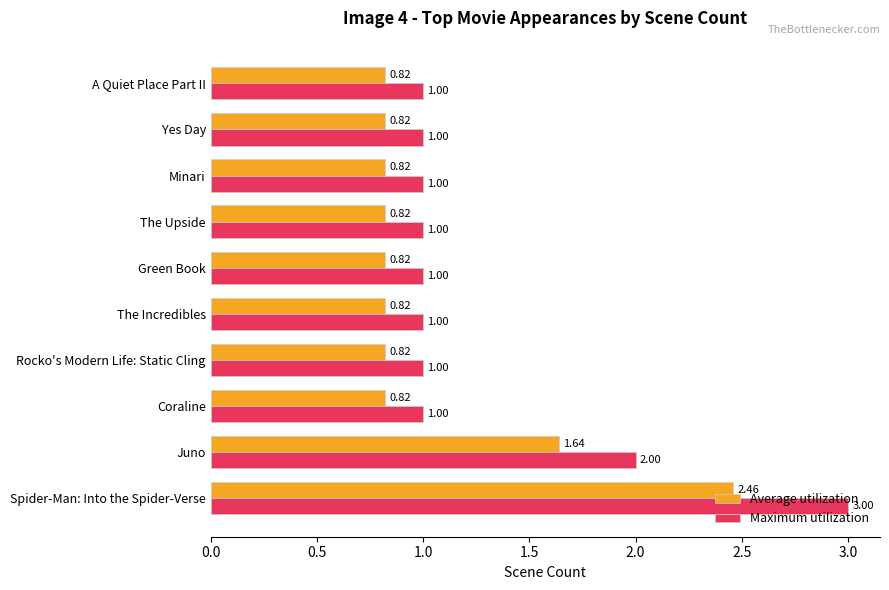

What is the average value of the Average utilization series?

1.1